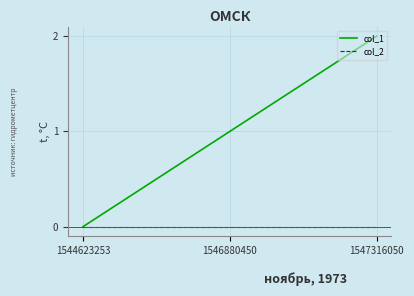

Reading right to left, list all the values displayed in this chart.

col_1: 1547316050=2	1546880450=1	1544623253=0
col_2: 1547316050=0	1546880450=0	1544623253=0